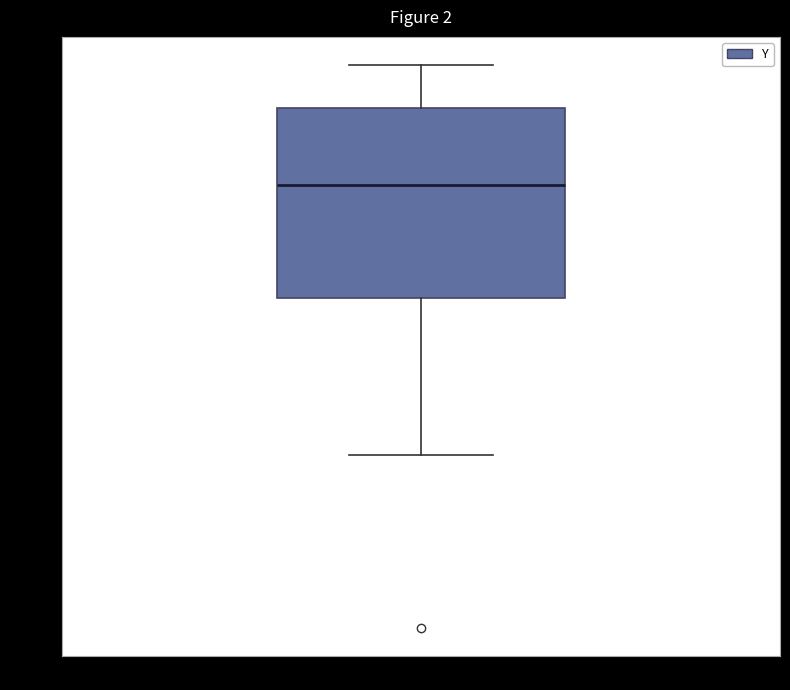

Transcribe this box plot: give where the median line is, the range the box spans, and where the two whiskers end, as read against the y-axis. The values are not printed on the chart, so give them approximately, as read against the axis.

median 1.42, box 1.20 to 1.58, whiskers 0.88 to 1.66